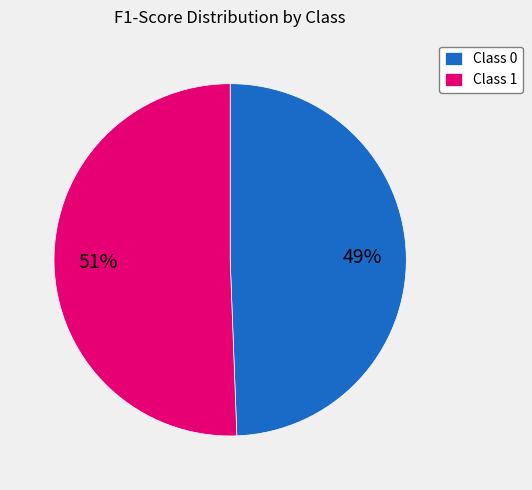

Between Class 1 and Class 0, which is larger?

Class 1